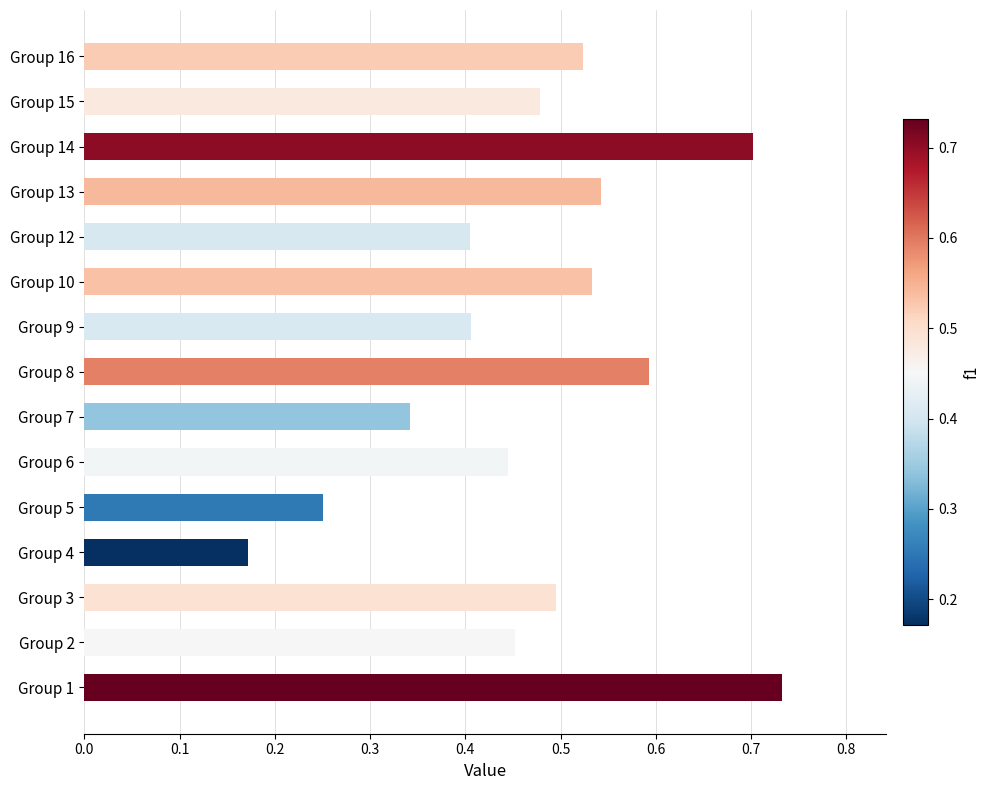

How many values are between 0 and 1?

15